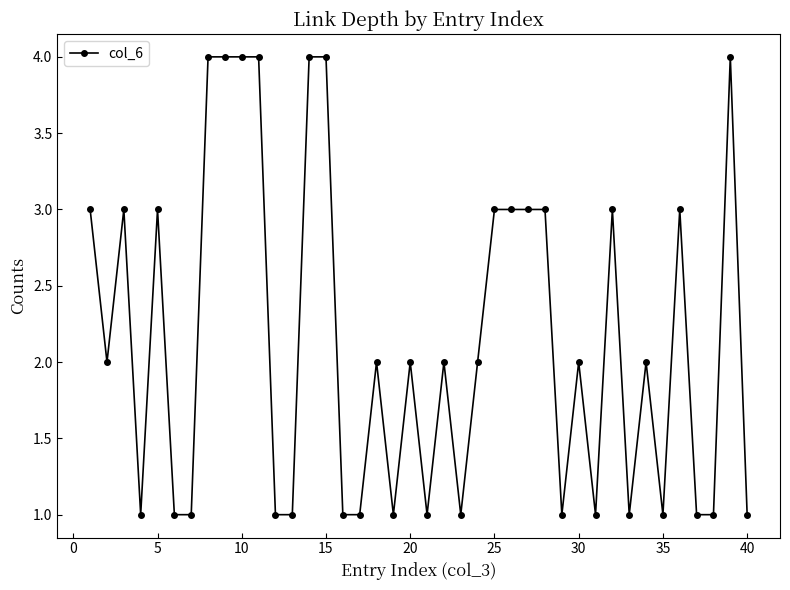

What is the sum of all values?

86